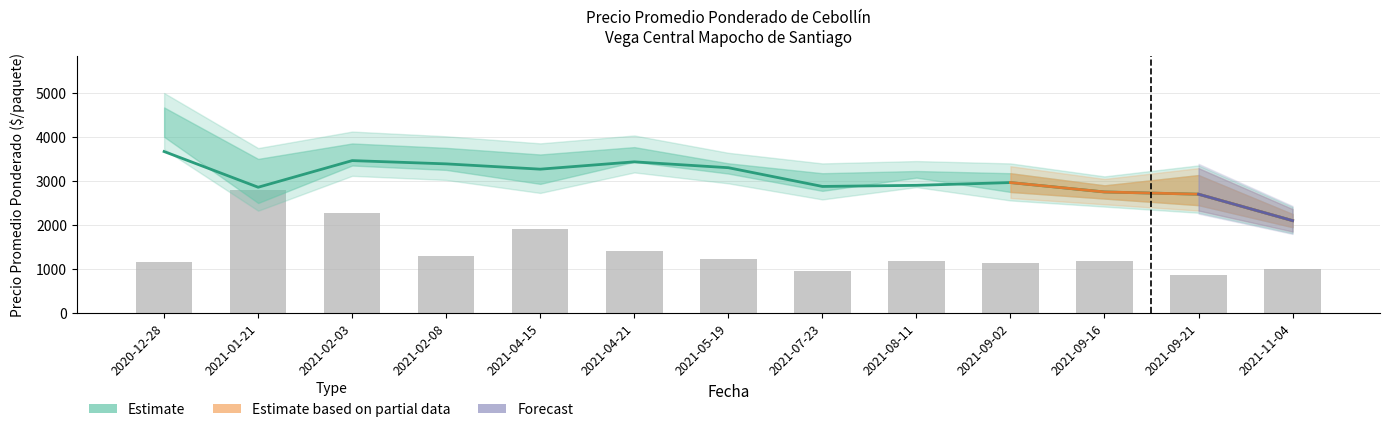

The Precio promedio ponderado series shows 4387 at 2021-04-15. True or false?

False